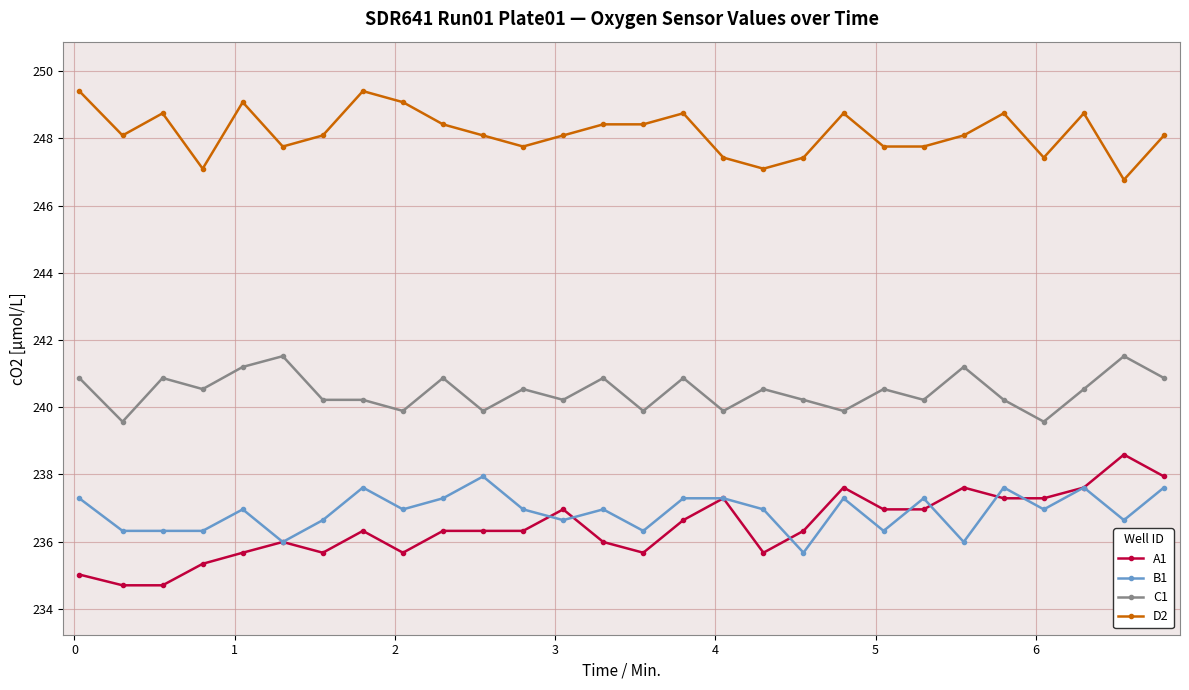

True or false: C1 has more than 1 points higher than both neighbors.

True